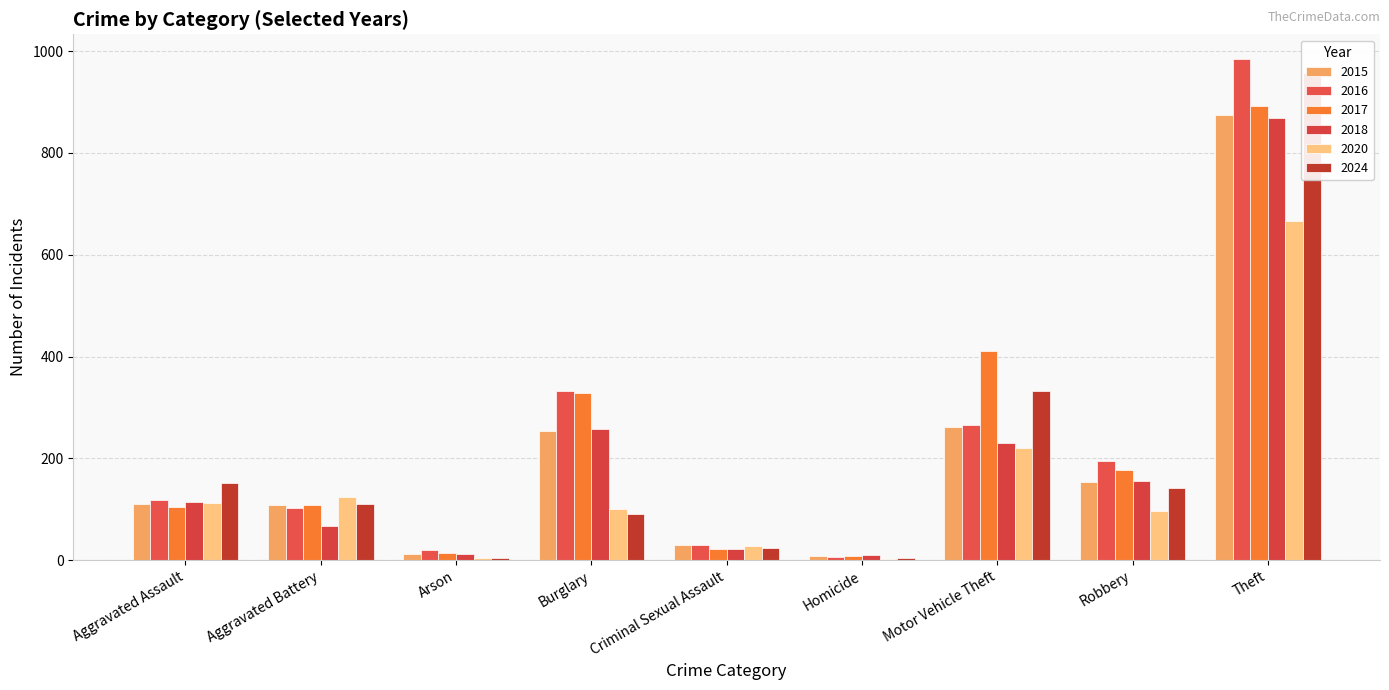

Reading left to right, list all the values displayed in this chart.

2015: Aggravated Assault=110	Aggravated Battery=108	Arson=13	Burglary=254	Criminal Sexual Assault=29	Homicide=9	Motor Vehicle Theft=261	Robbery=154	Theft=874
2016: Aggravated Assault=118	Aggravated Battery=102	Arson=20	Burglary=333	Criminal Sexual Assault=30	Homicide=7	Motor Vehicle Theft=265	Robbery=194	Theft=984
2017: Aggravated Assault=105	Aggravated Battery=108	Arson=14	Burglary=329	Criminal Sexual Assault=21	Homicide=8	Motor Vehicle Theft=411	Robbery=178	Theft=892
2018: Aggravated Assault=115	Aggravated Battery=67	Arson=12	Burglary=257	Criminal Sexual Assault=22	Homicide=10	Motor Vehicle Theft=231	Robbery=155	Theft=868
2020: Aggravated Assault=113	Aggravated Battery=125	Arson=4	Burglary=100	Criminal Sexual Assault=28	Homicide=2	Motor Vehicle Theft=221	Robbery=97	Theft=666
2024: Aggravated Assault=151	Aggravated Battery=111	Arson=5	Burglary=90	Criminal Sexual Assault=24	Homicide=4	Motor Vehicle Theft=333	Robbery=142	Theft=958